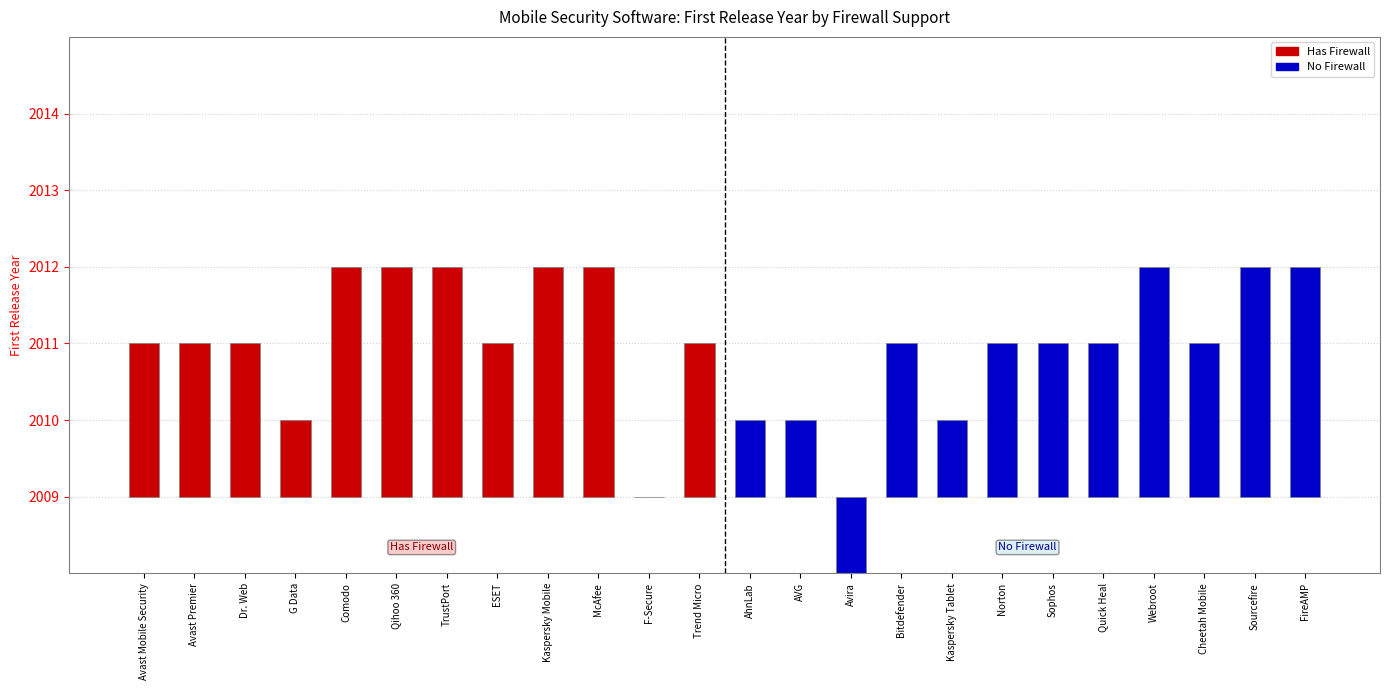

What is the maximum value shown in the chart?

2012